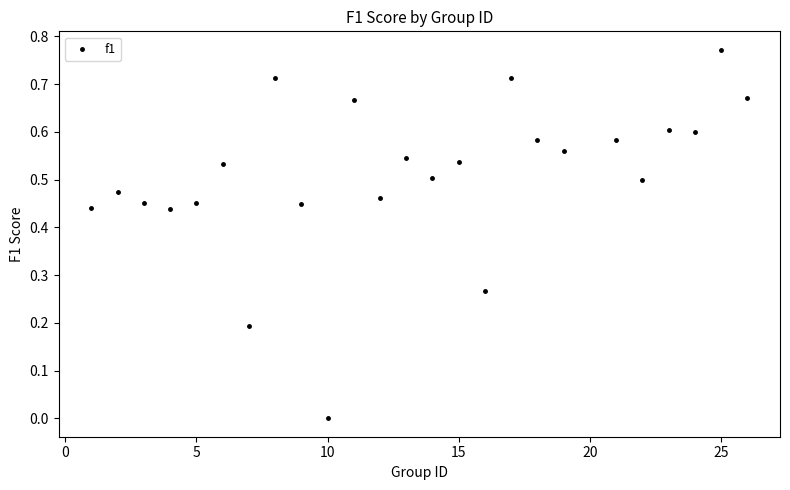

How many data points are displayed?

25